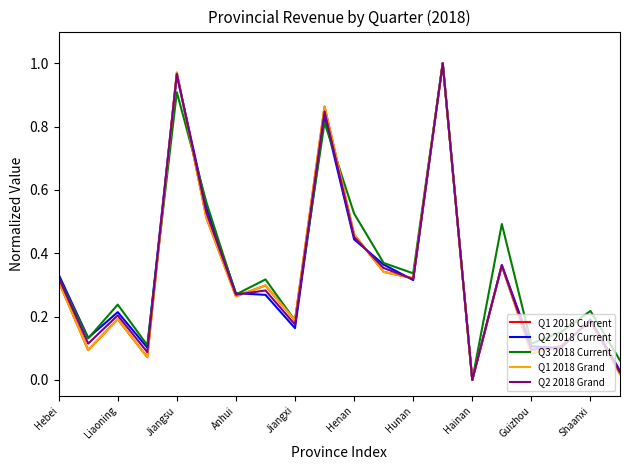

Does the chart have visible grid lines?

No